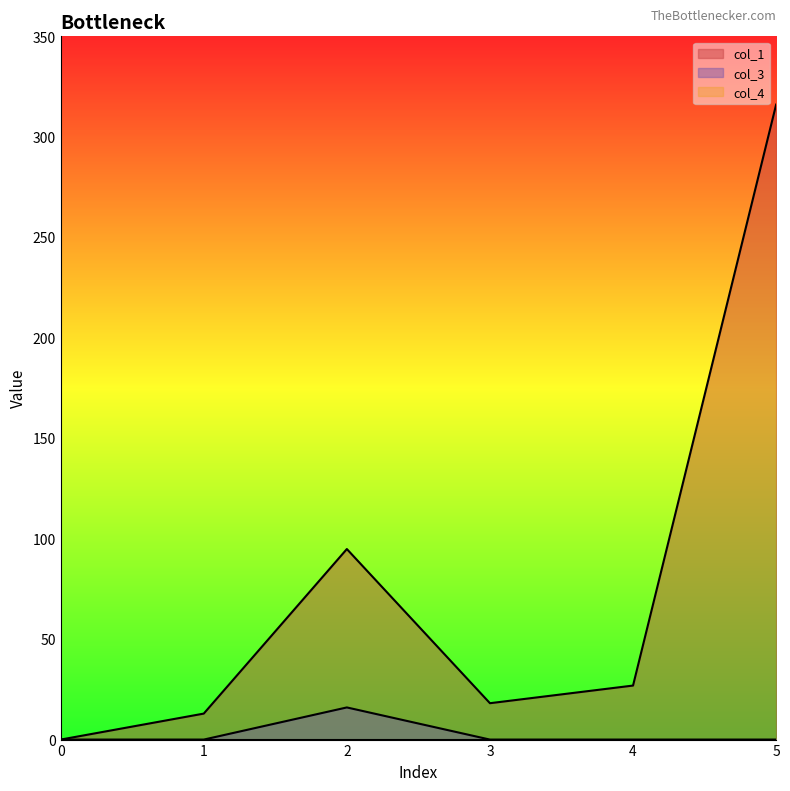

True or false: col_1 has a value of 10.0 at 4.

False